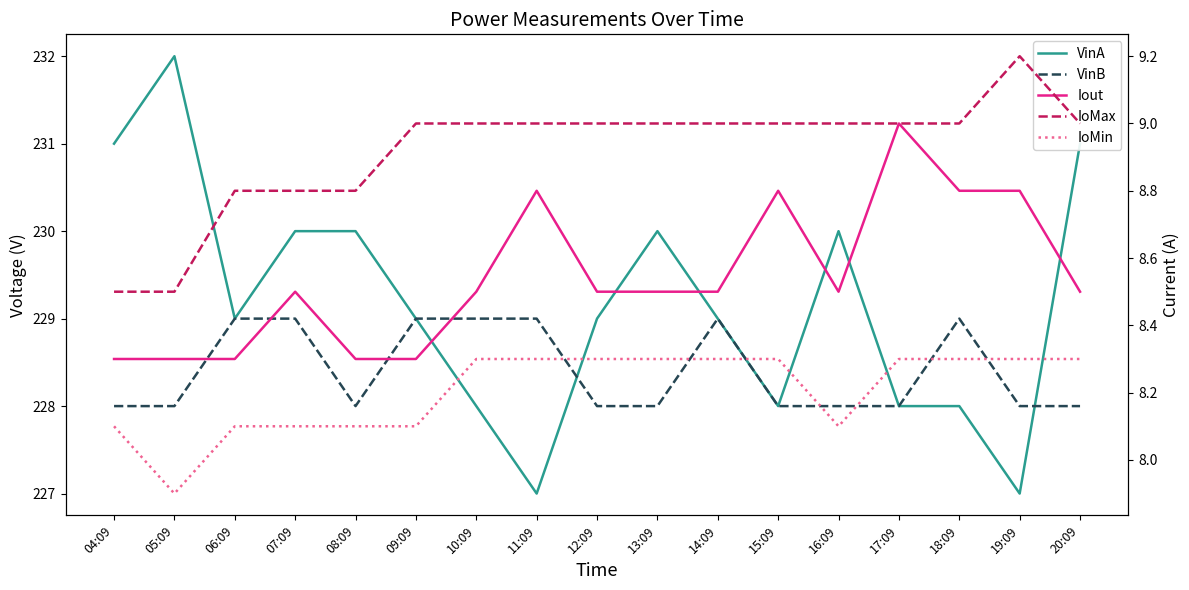

What is the sum of the IoMin values at 19:09 and 08:09?

16.4